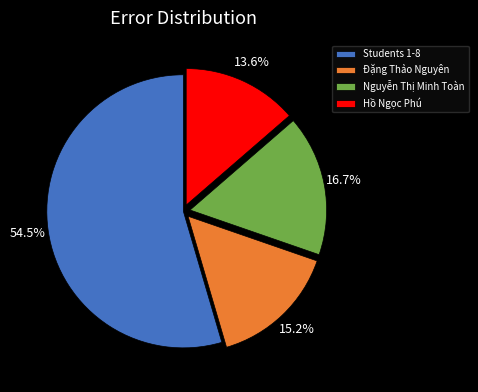

What is the smallest slice in the pie chart?

Hồ Ngọc Phú